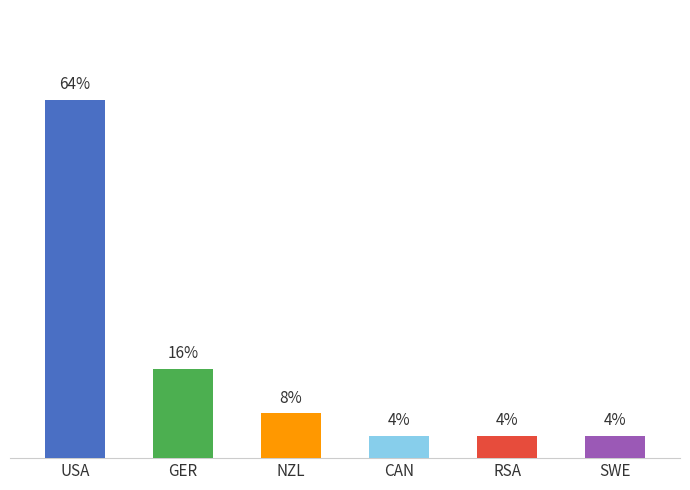

Does the chart contain stacked bars?

No